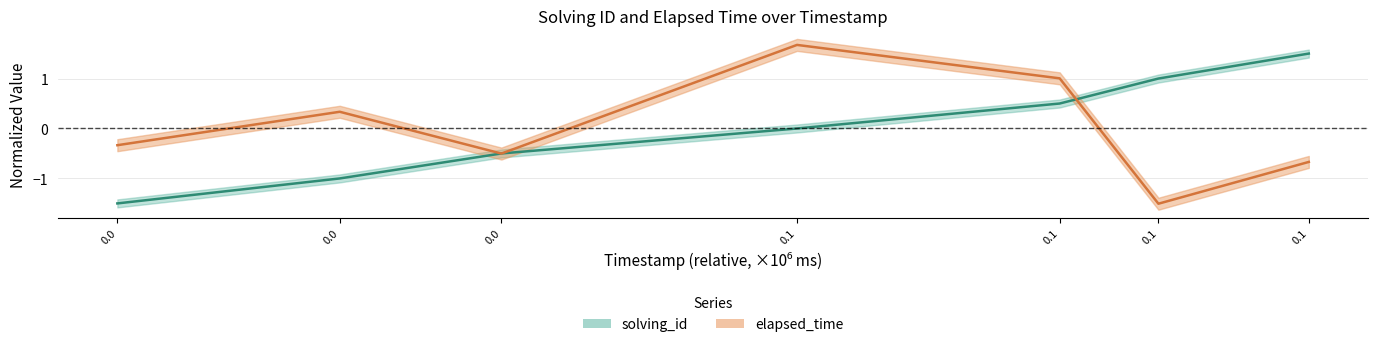

Which category has the highest value in the solving_id series?

0.1